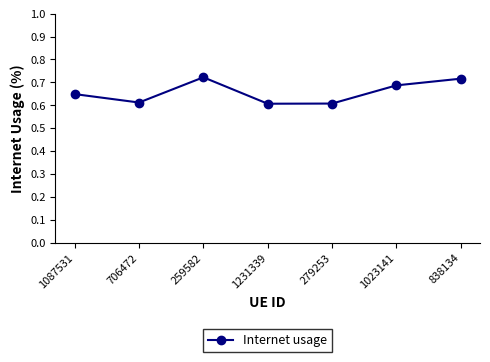

What is the difference between the second highest and minimum values?

0.1